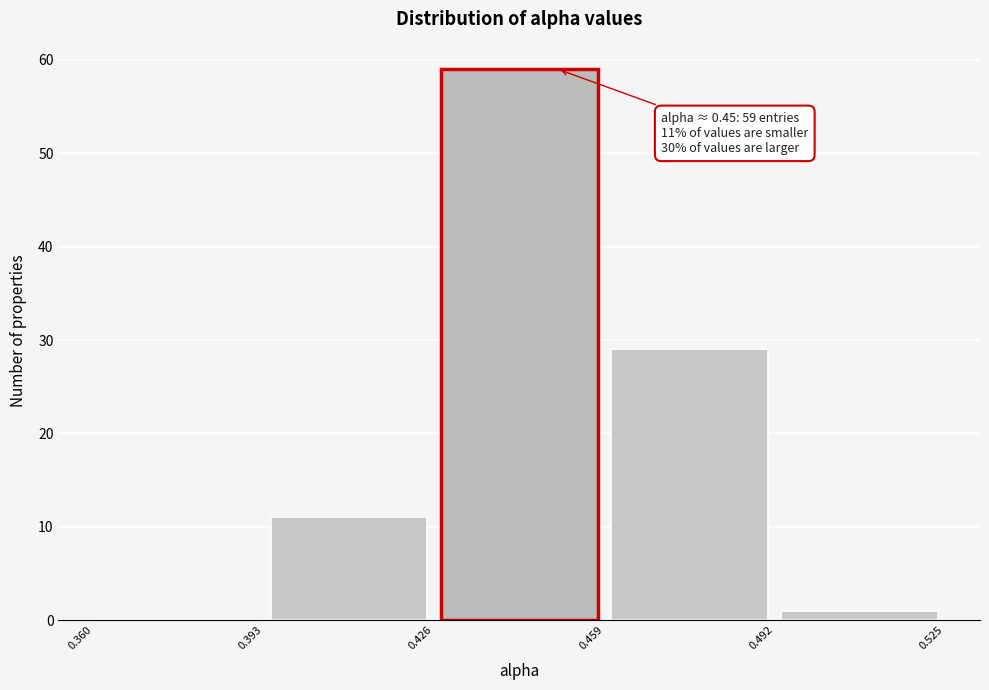

Which range on the x-axis has the tallest bar?

0.426 to 0.459